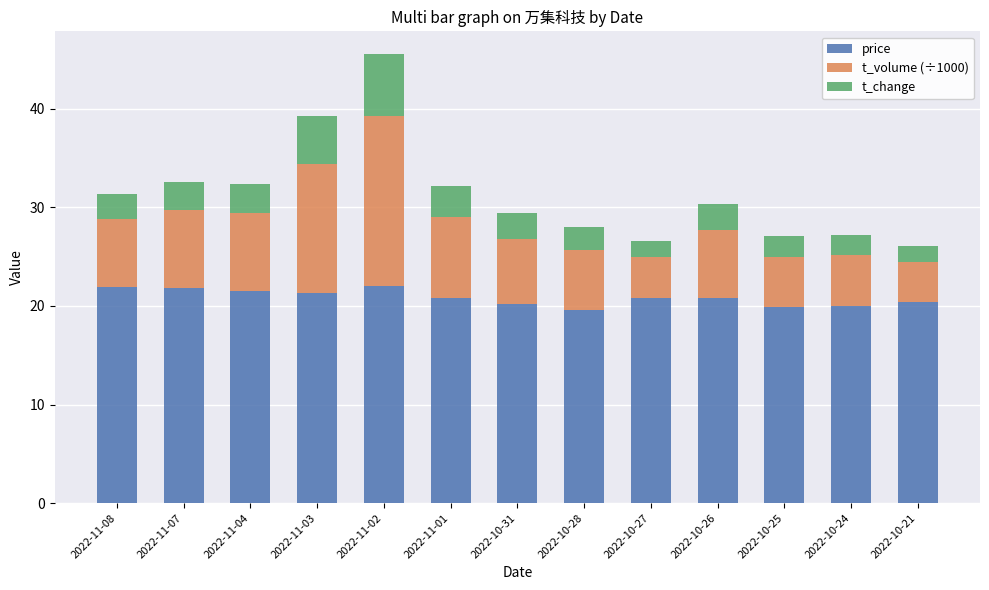

True or false: price has a value of 20.0 at 2022-10-24.

True